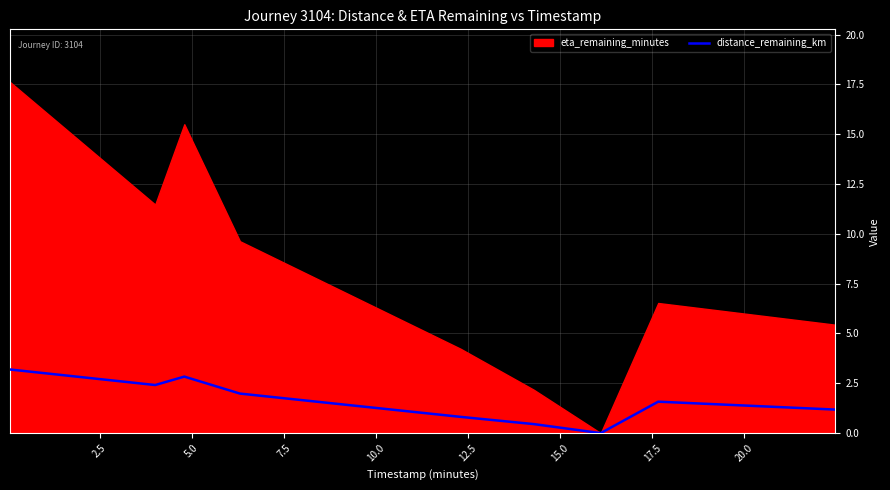

What is the difference between the maximum and second lowest values?

2.7